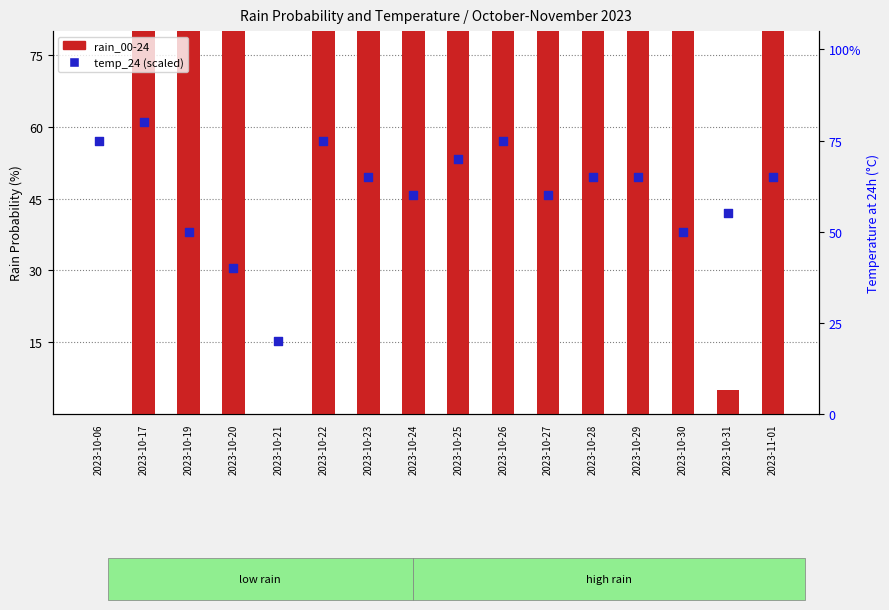

Which series reaches the minimum Y coordinate?

rain_00-24